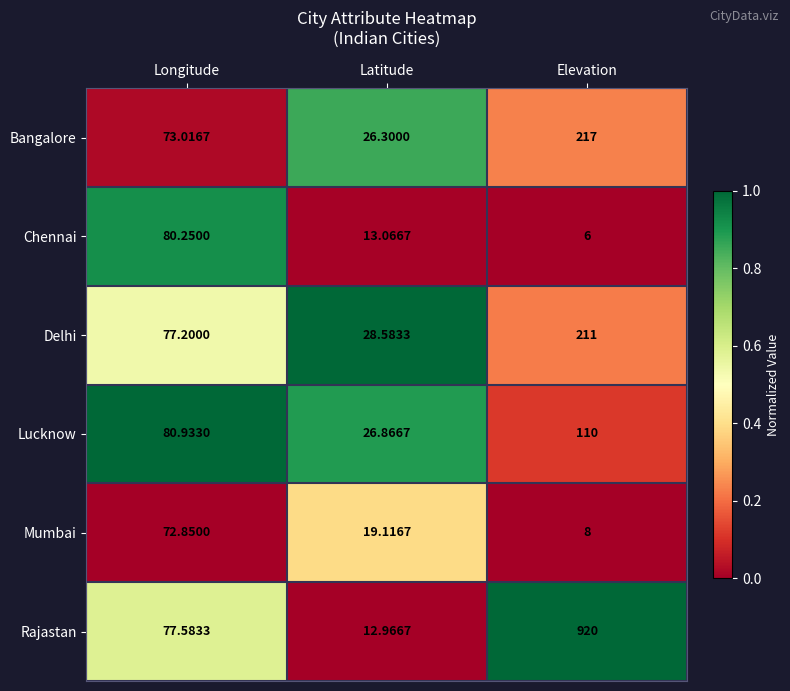

Between Longitude and Latitude, which series saw the biggest shift?

Chennai